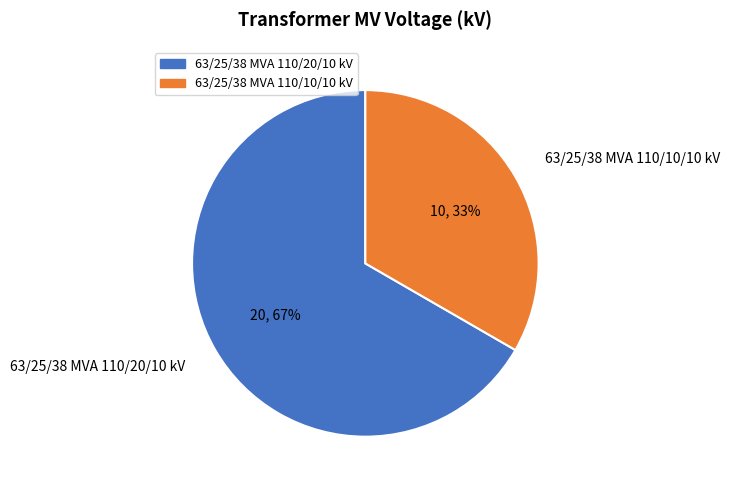

Which category has the smallest portion of the pie?

63/25/38 MVA 110/10/10 kV